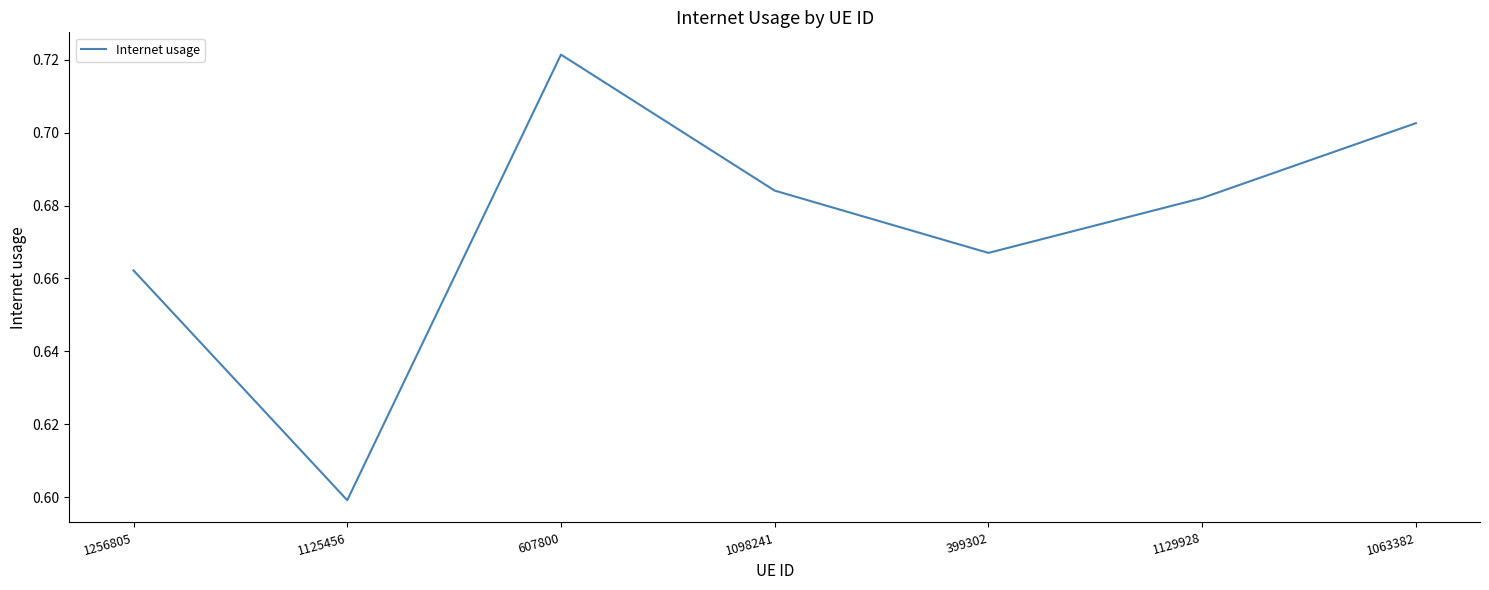

What position from the left is 1098241?

4